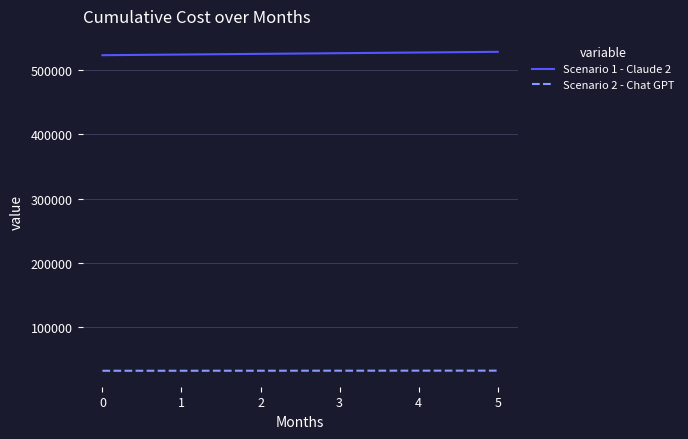

What is the sum of all Scenario 2 - Chat GPT values?

196579.7